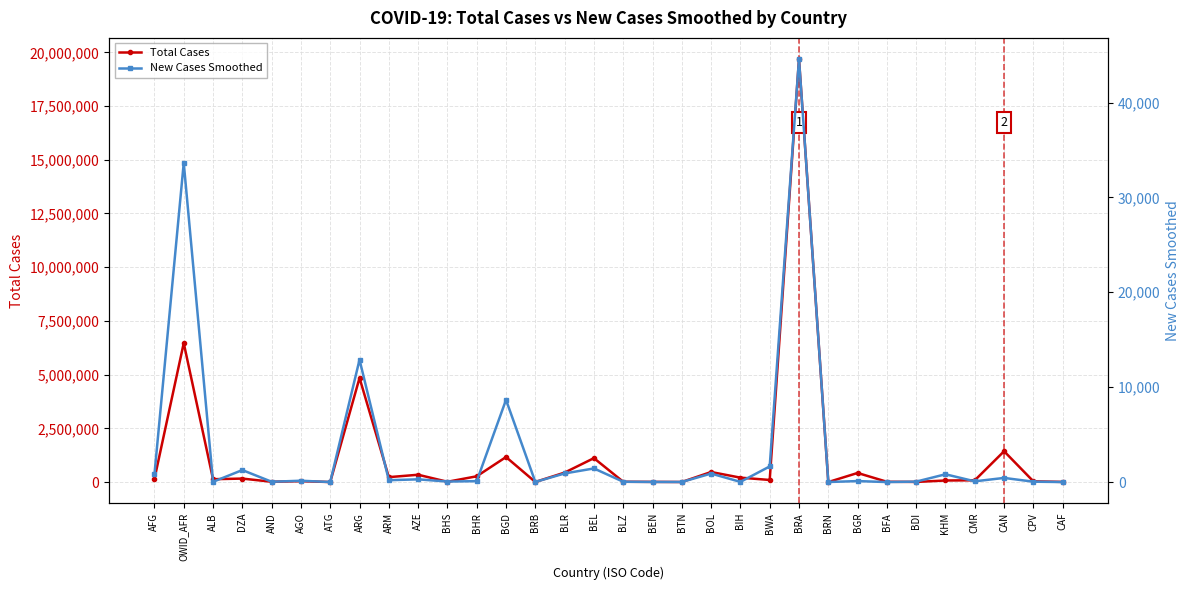

The value of Total Cases at AGO is 55642.9. True or false?

False